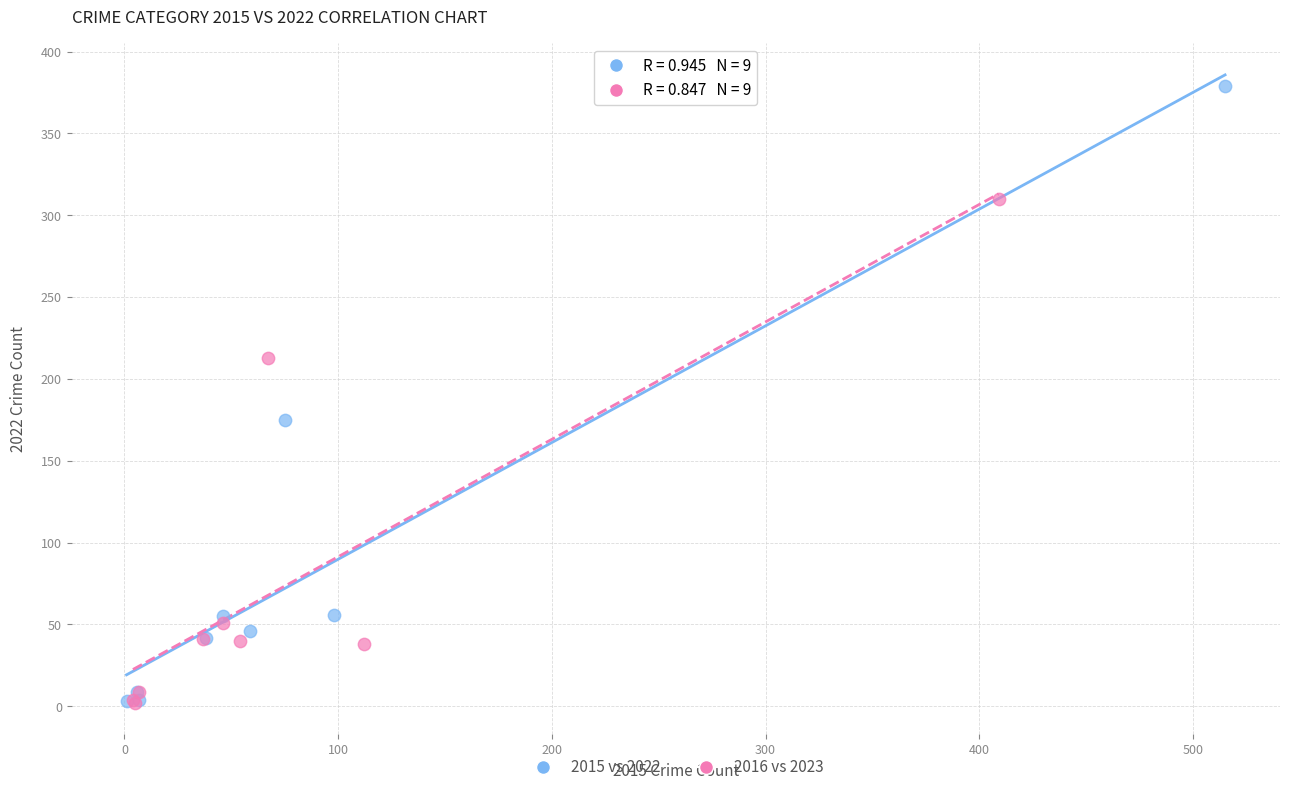

Which series has the largest Y range (max minus min)?

2015 vs 2022